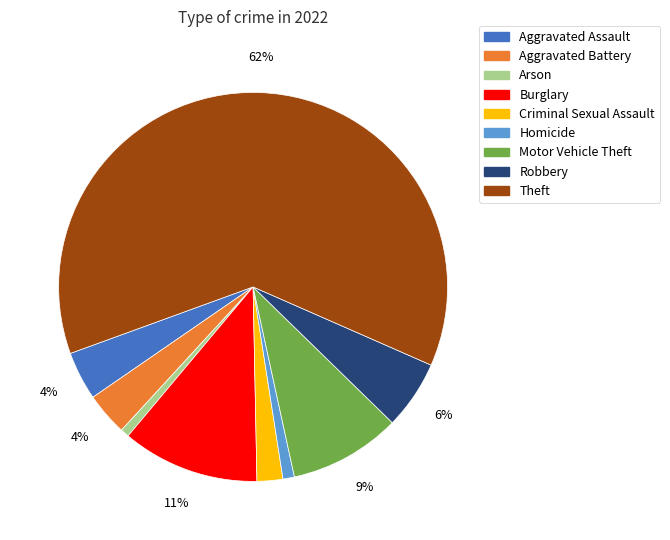

Which has a higher value, Homicide or Motor Vehicle Theft?

Motor Vehicle Theft